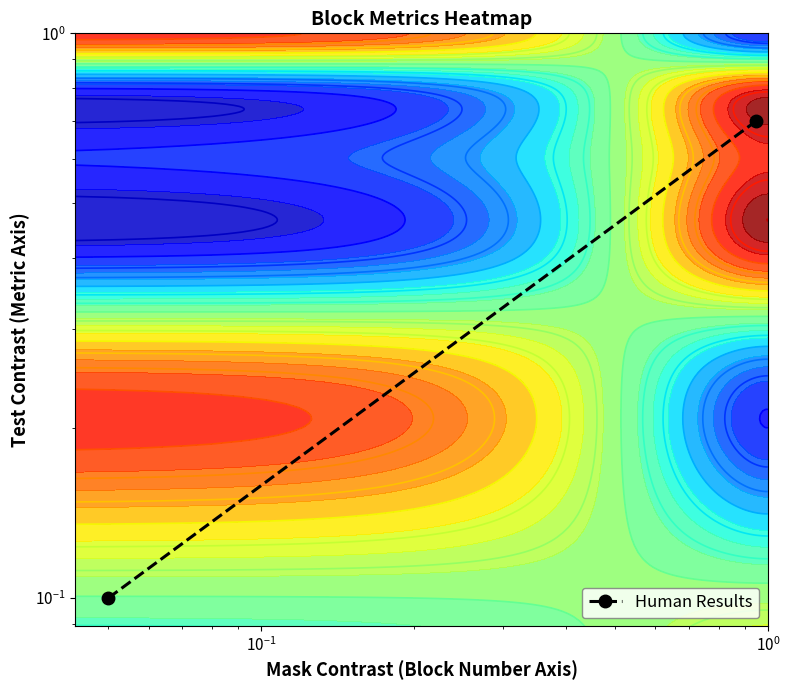

Reading right to left, extract all data points from this chart.

0.7	0.1